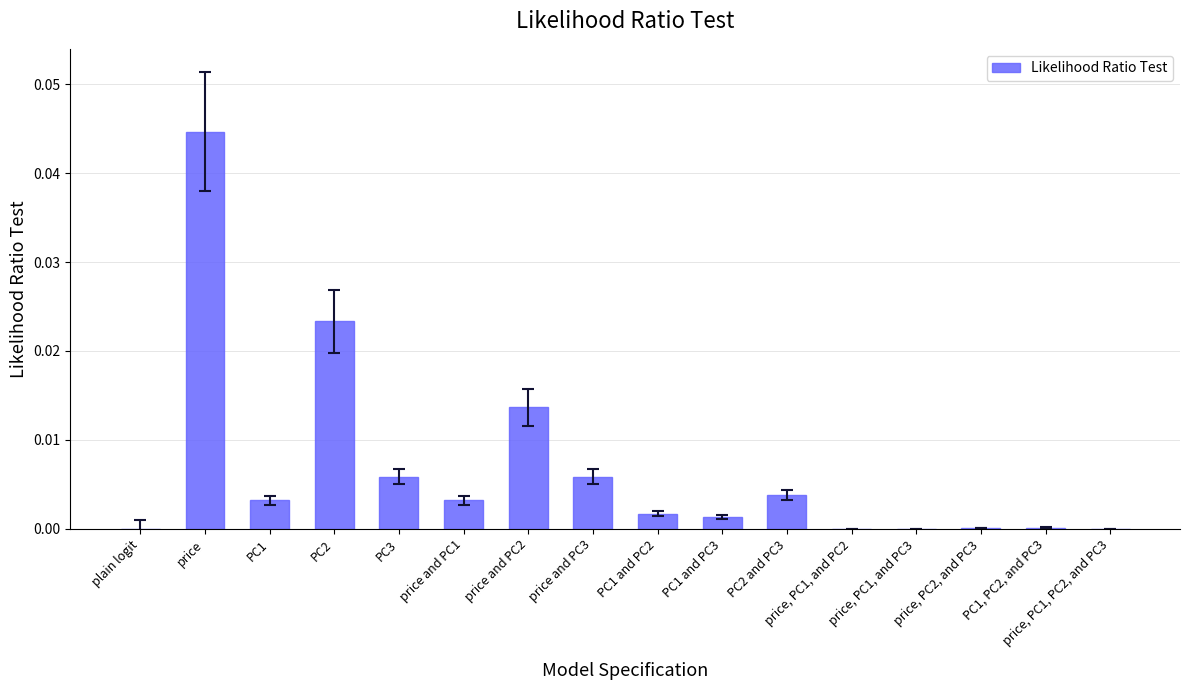

The value at price, PC1, and PC3 is 0.0. True or false?

True